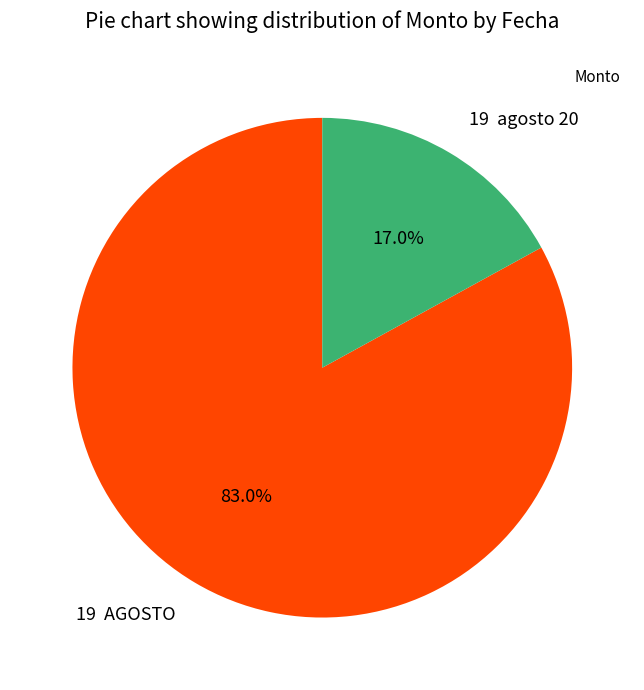

How much of the chart is everything except 19 AGOSTO?

17.0%